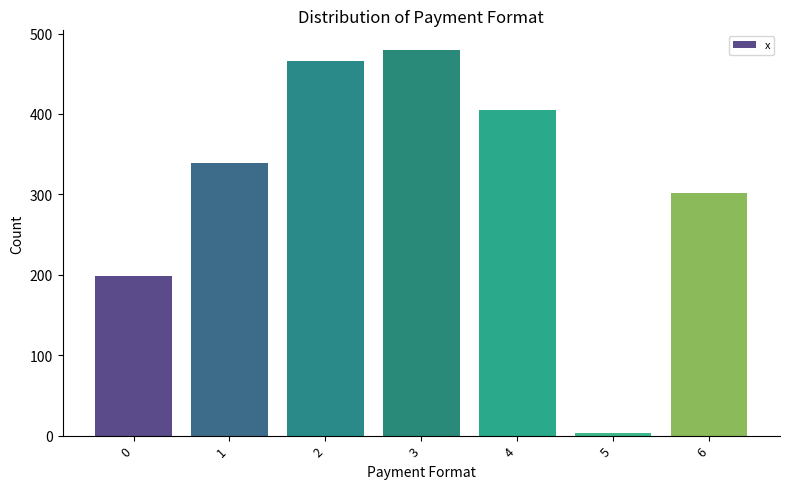

The chart shows a value of 3.2 at 5. True or false?

True